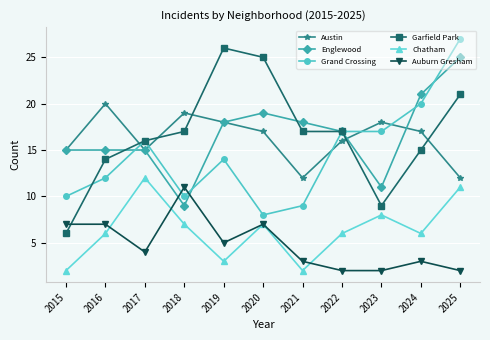

What is the sum of the Grand Crossing values at 2020 and 2024?

28